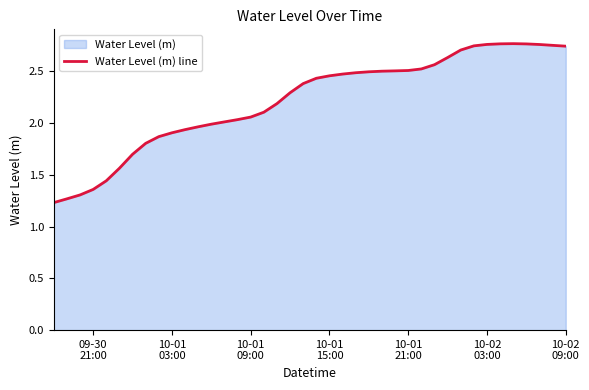

Reading right to left, list all the values displayed in this chart.

2.7	2.7	2.8	2.8	2.8	2.8	2.8	2.7	2.7	2.6	2.6	2.5	2.5	2.5	2.5	2.5	2.5	2.5	2.5	2.4	2.4	2.3	2.2	2.1	2.1	2.0	2.0	2.0	2.0	1.9	1.9	1.9	1.8	1.7	1.6	1.4	1.4	1.3	1.3	1.2